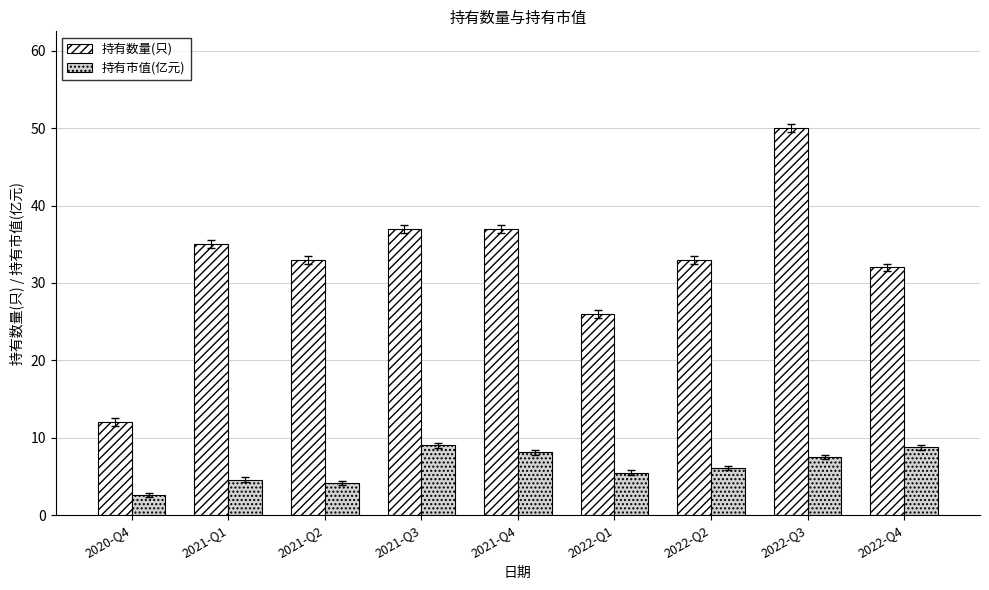

What are all the series names shown in the legend?

持有数量(只), 持有市值(亿元)